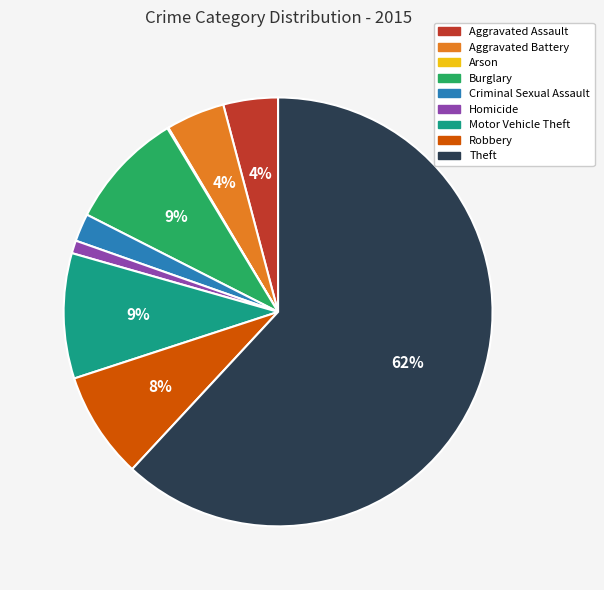

Which category accounts for the majority?

Theft